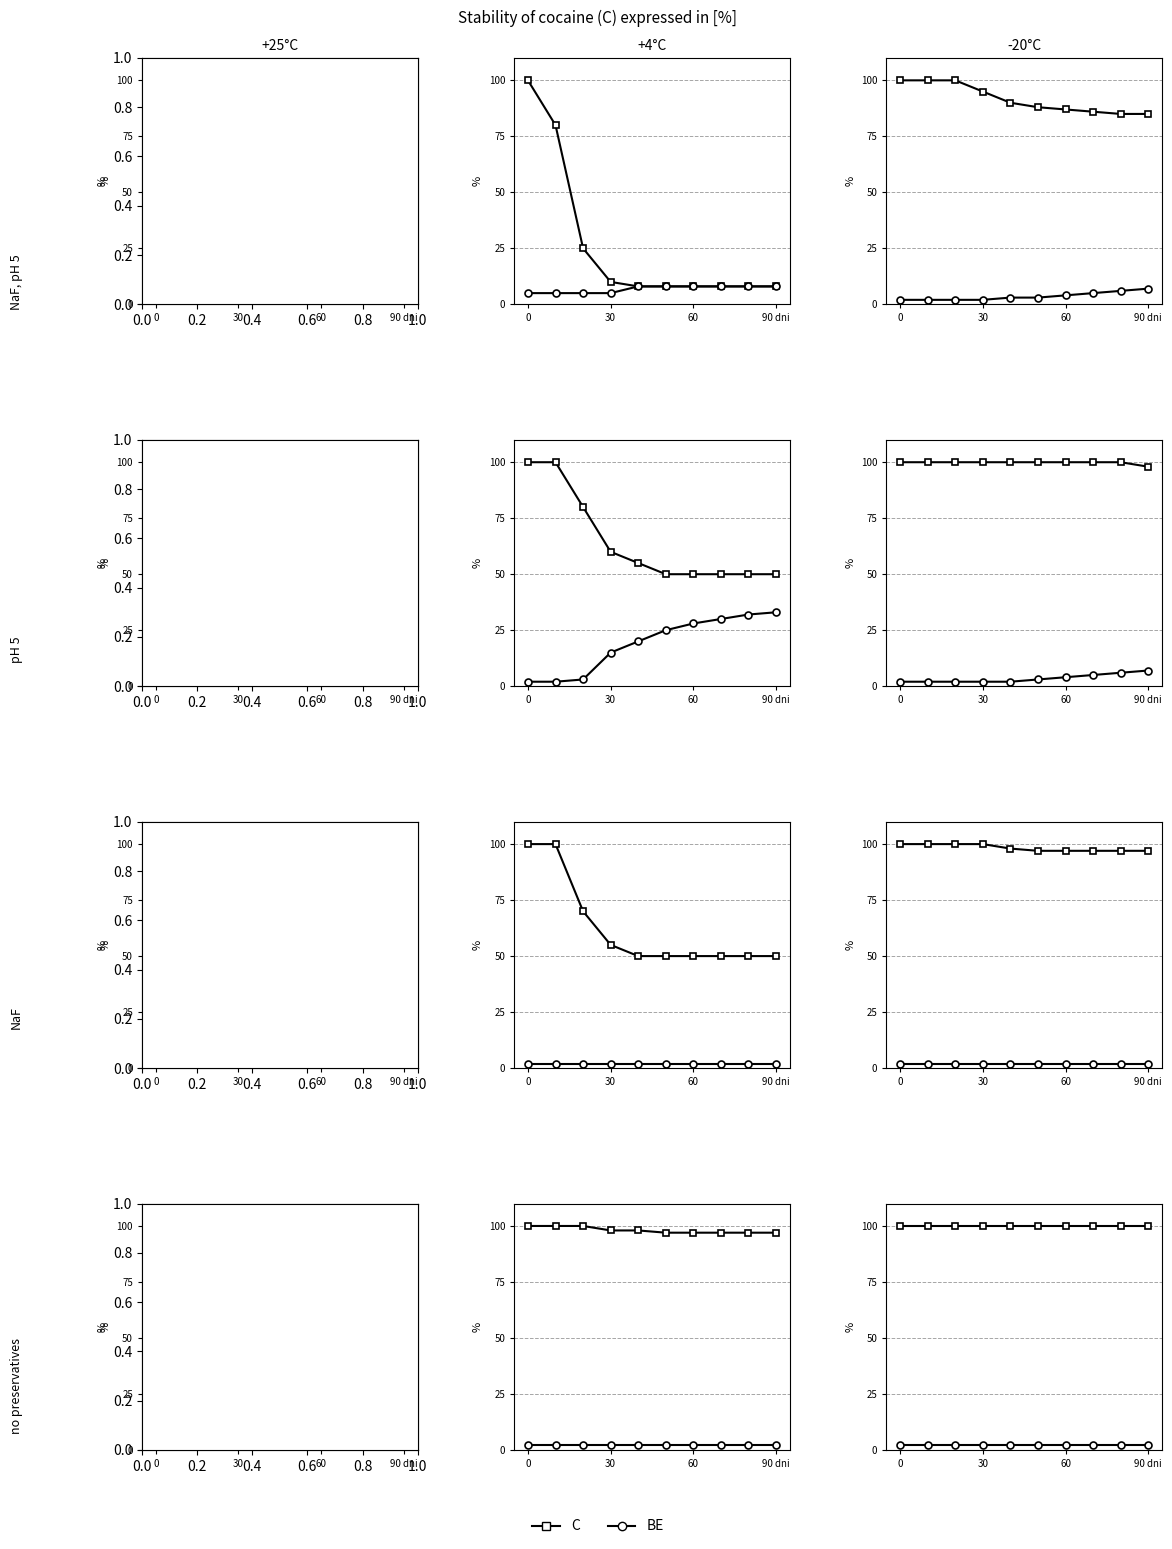

Rank the series by their maximum value, from lowest to highest.

BE, C